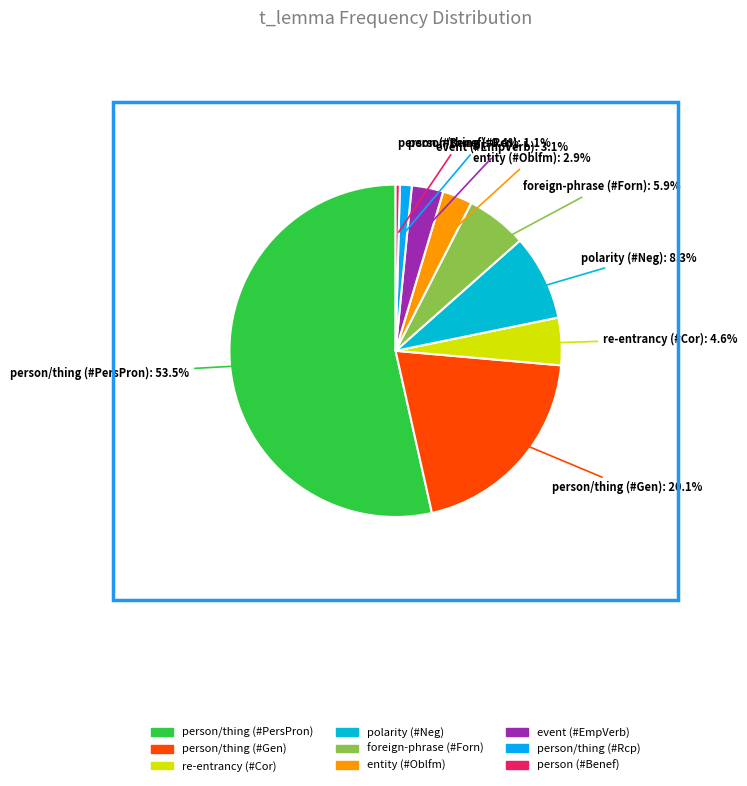

What is the total percentage of polarity (#Neg) and person (#Benef)?

8.7%